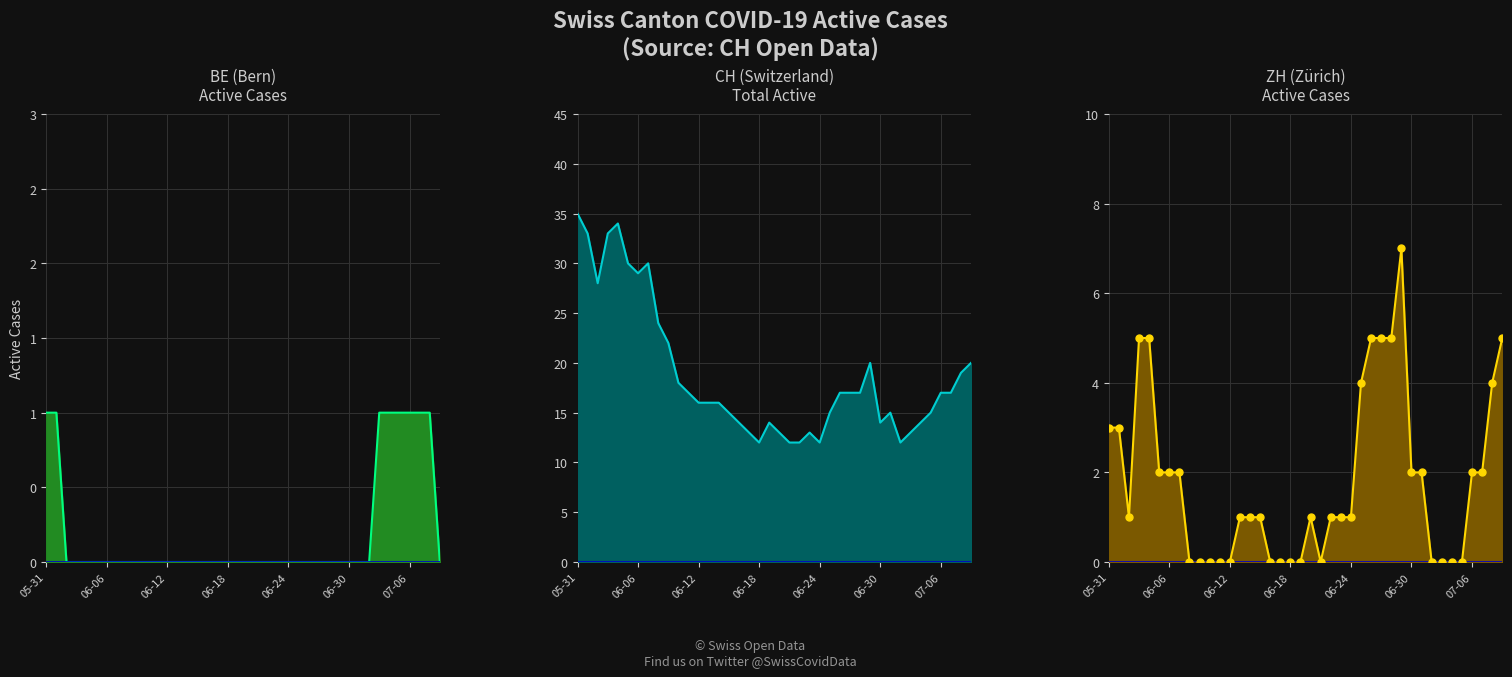

Is the value of ZH line at 06-18 greater than the value of CH line at 30?

No